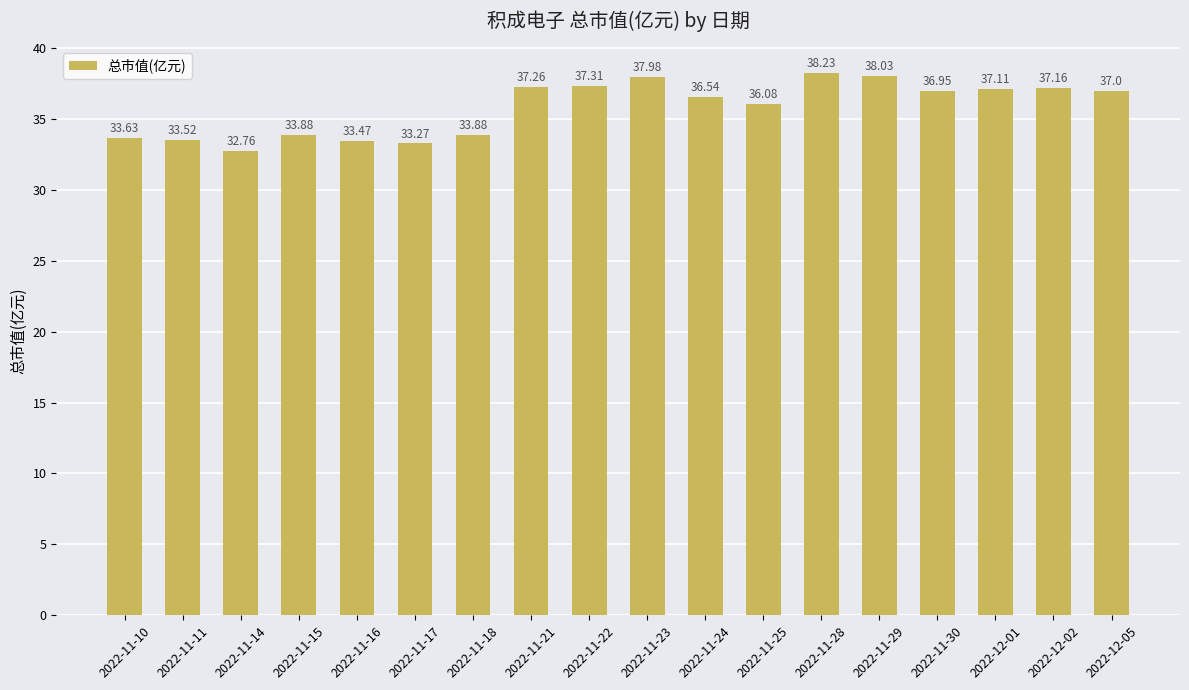

What is the average value?

35.8